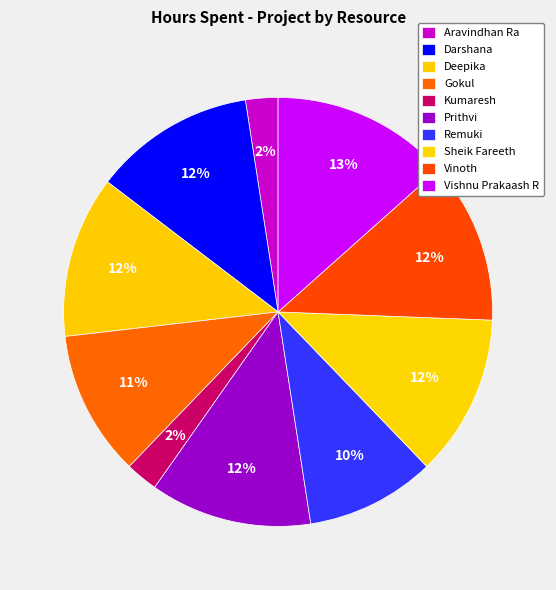

To the nearest percent, what is the average slice percentage?

10%